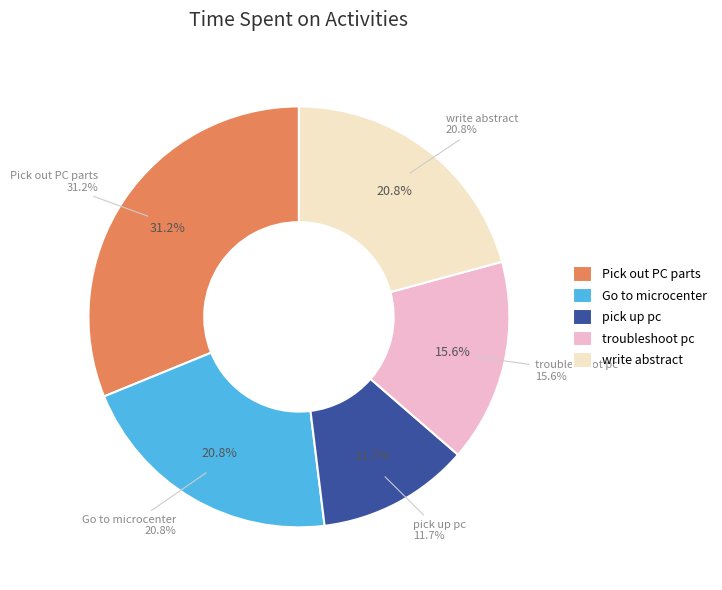

What is the ratio of the value at troubleshoot pc to the value at write abstract?

0.8